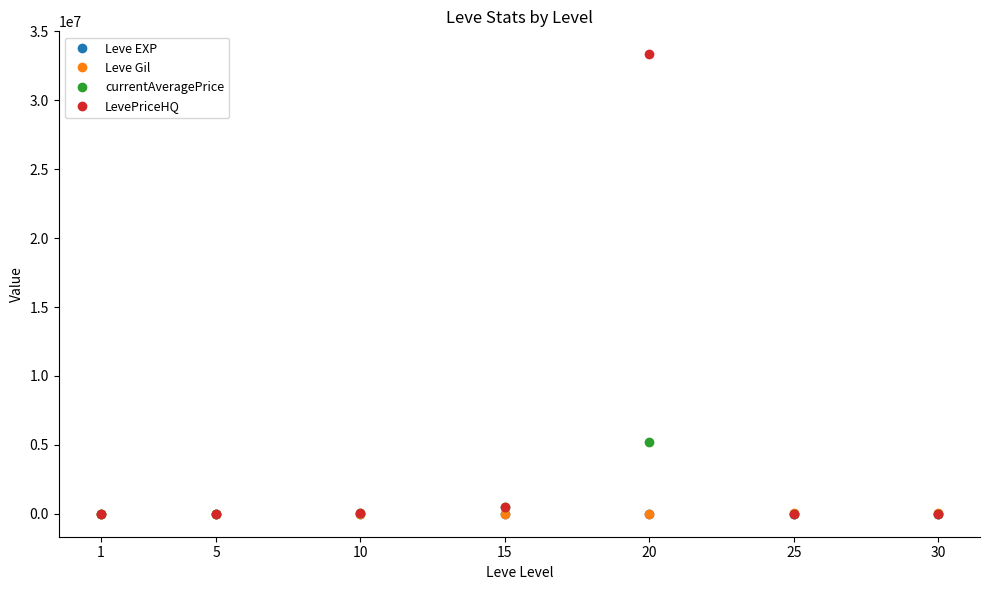

What is the highest value of the currentAveragePrice series?

5211883.5